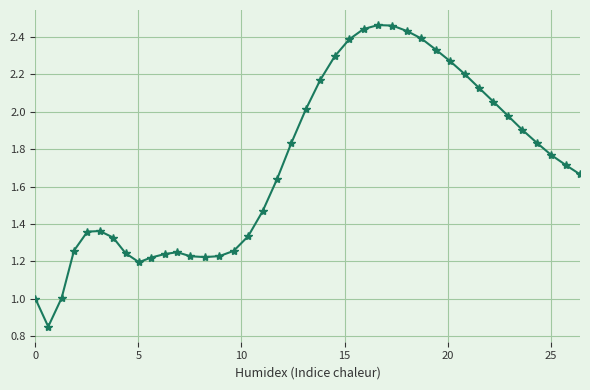

What is the sum of all values?

68.4